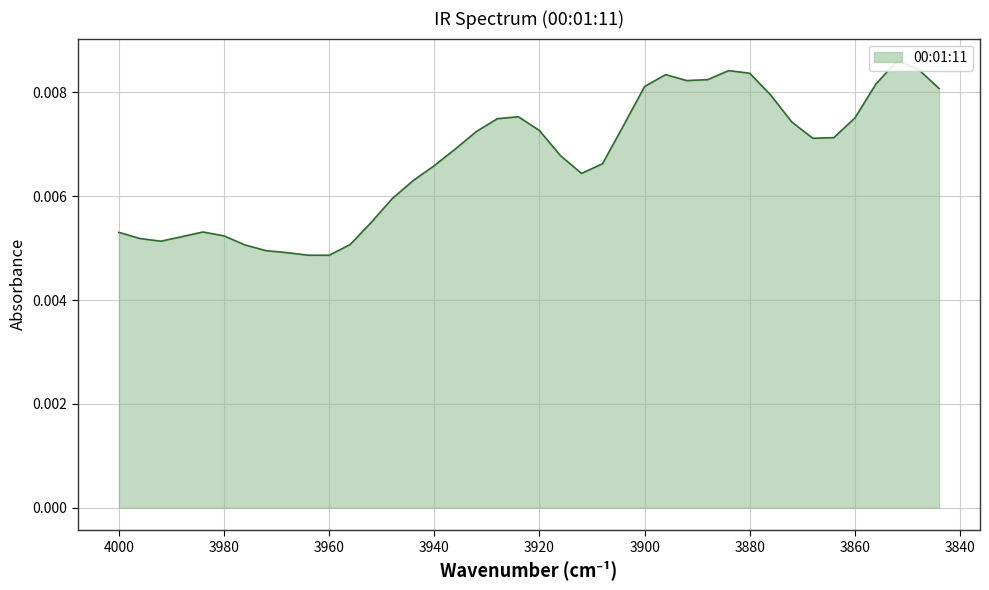

How many points are lower than both their immediate neighbors (excluding endpoints)?

5